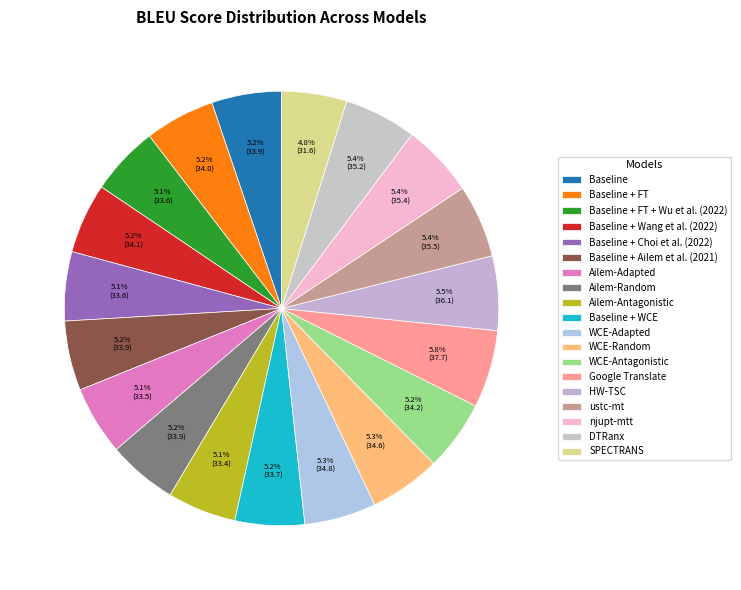

To the nearest percent, what is the difference between the largest and smallest slice percentages?

1%